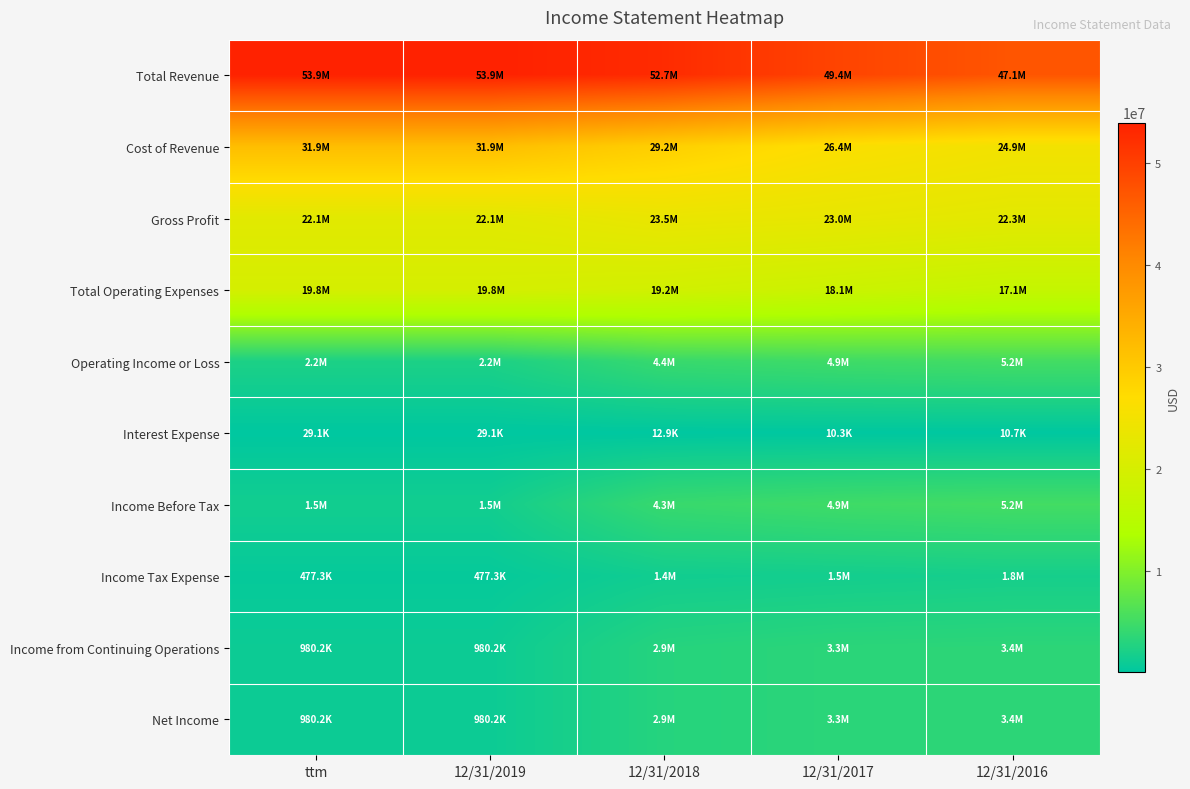

What is the total value across all series at 12/31/2019?

133877964